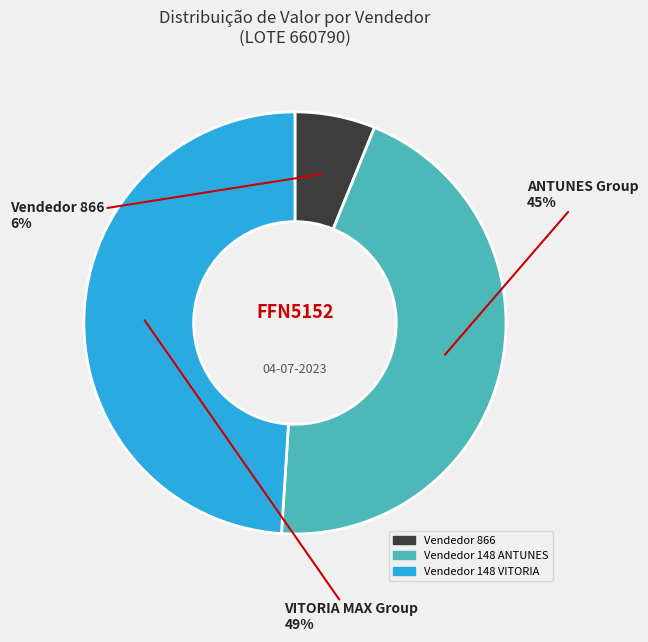

To the nearest percent, what is the average slice percentage?

33%